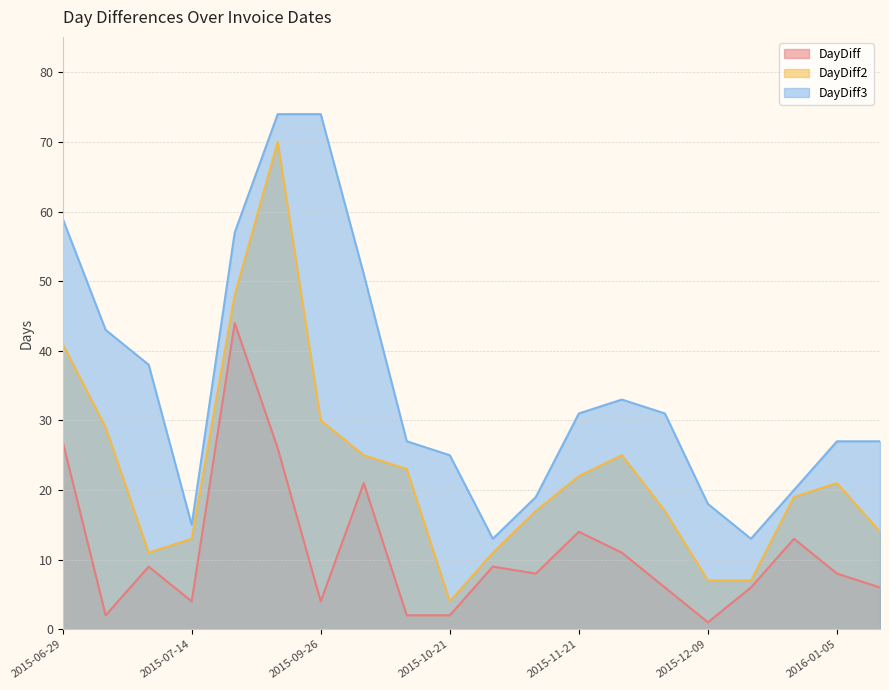

Is it true that DayDiff2 equals 4 at 2015-10-21?

True